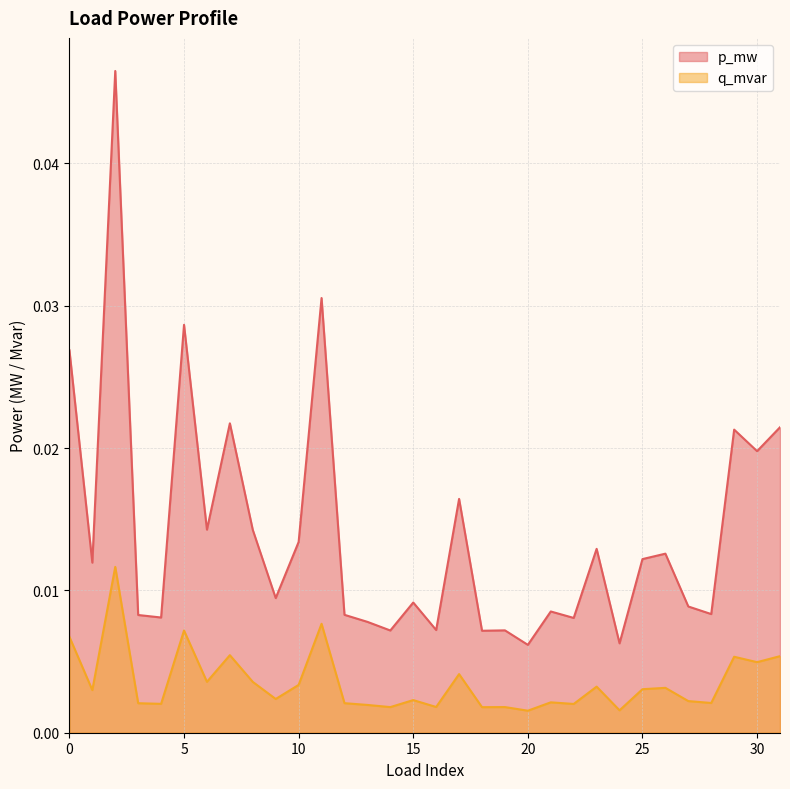

Rank the series at 30 from lowest to highest value.

q_mvar, p_mw